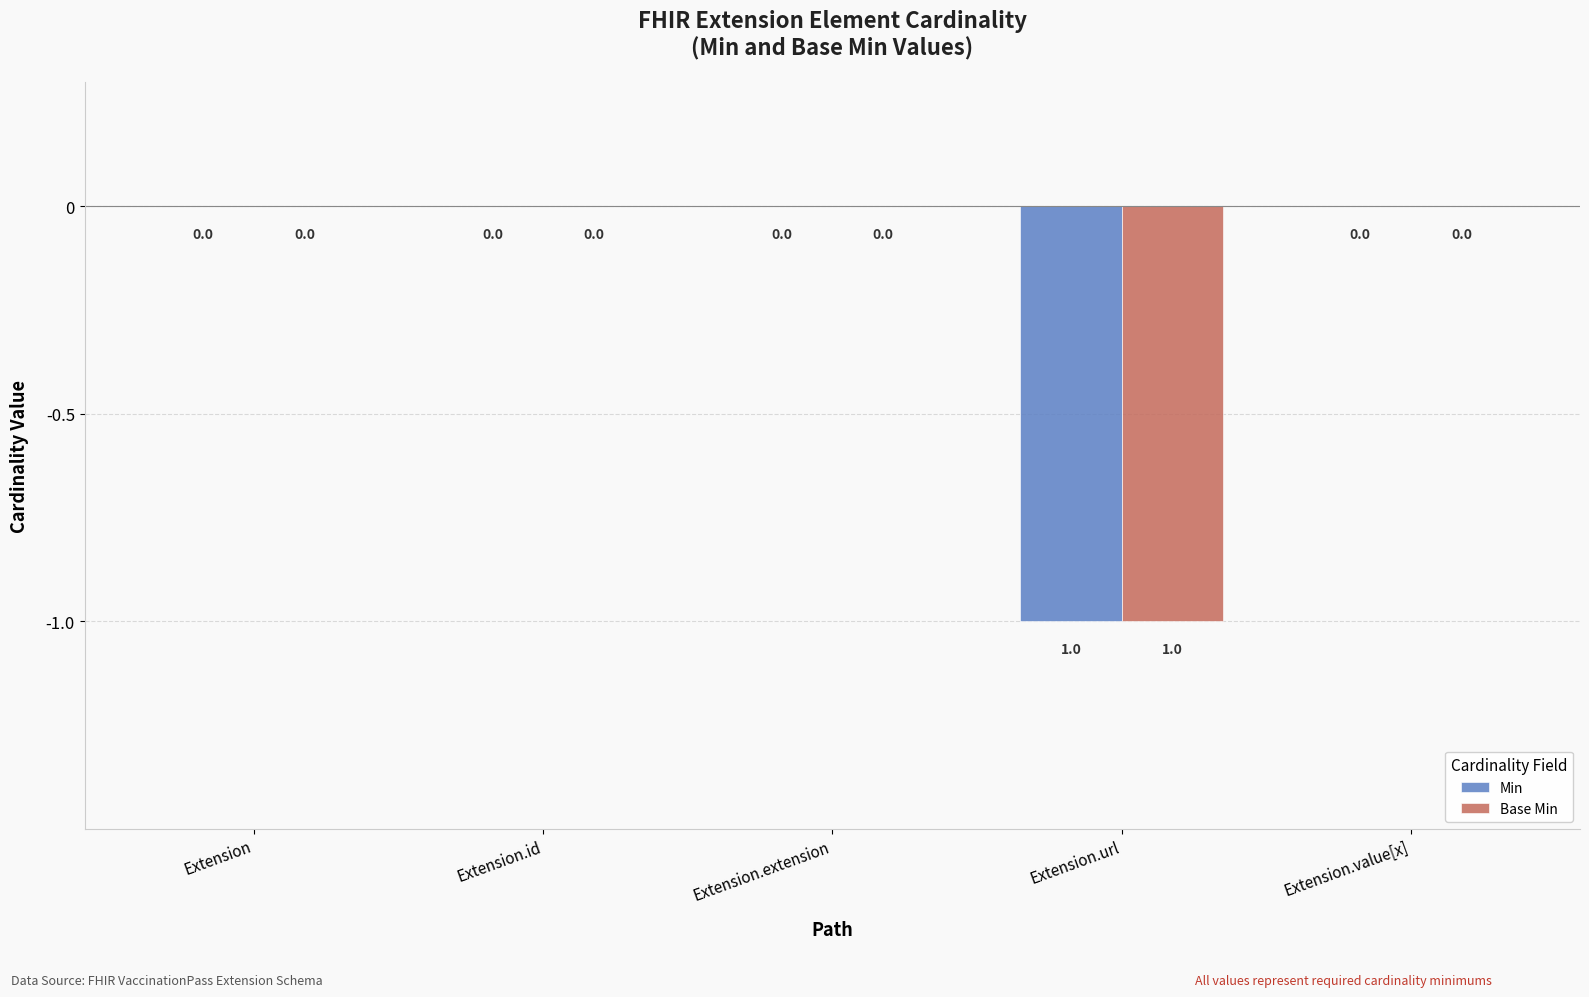

Is it true that Base Min equals -1 at Extension?

False